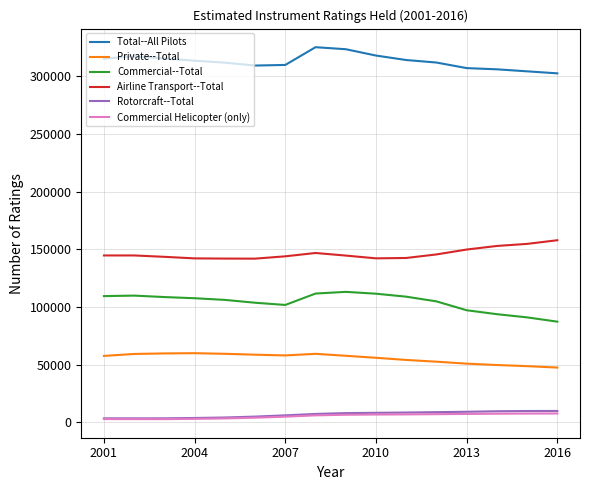

At how many categories does at least one series exceed 256335?

16